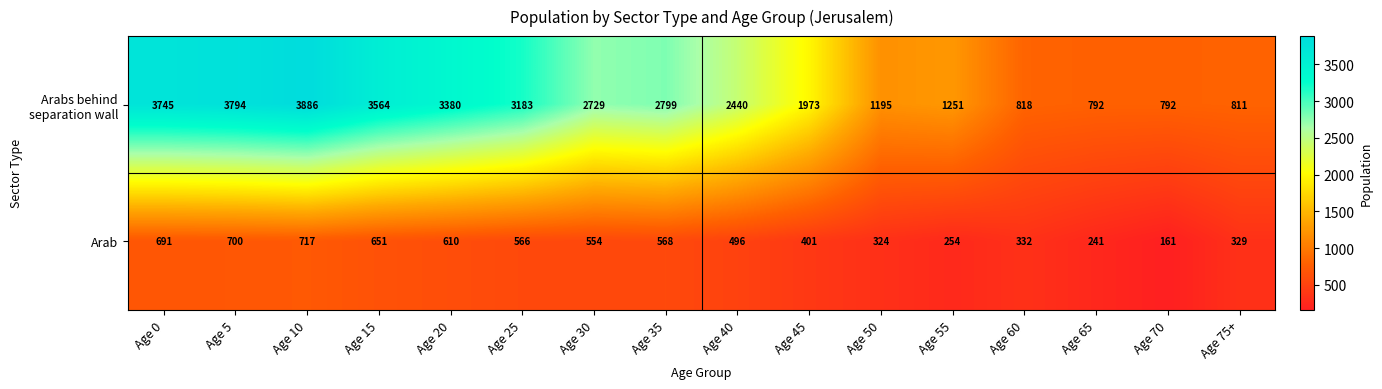

What is the difference between the highest and lowest values at Age 55?

997